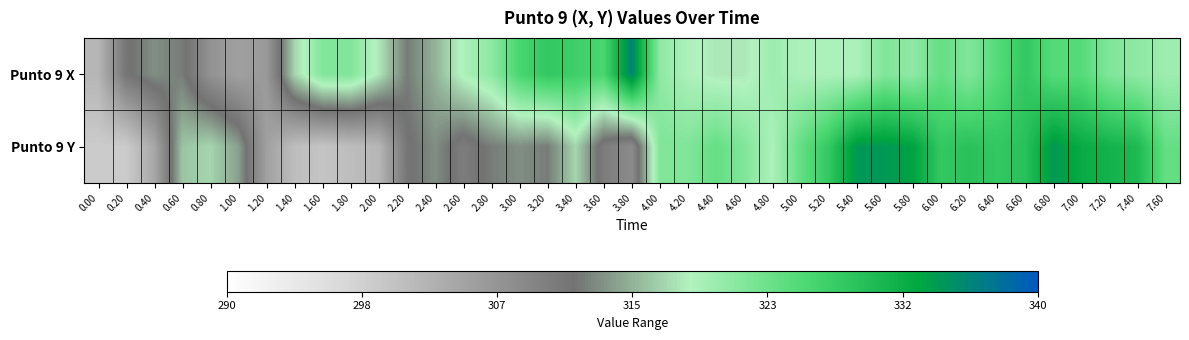

What is the maximum value shown in the chart?

336